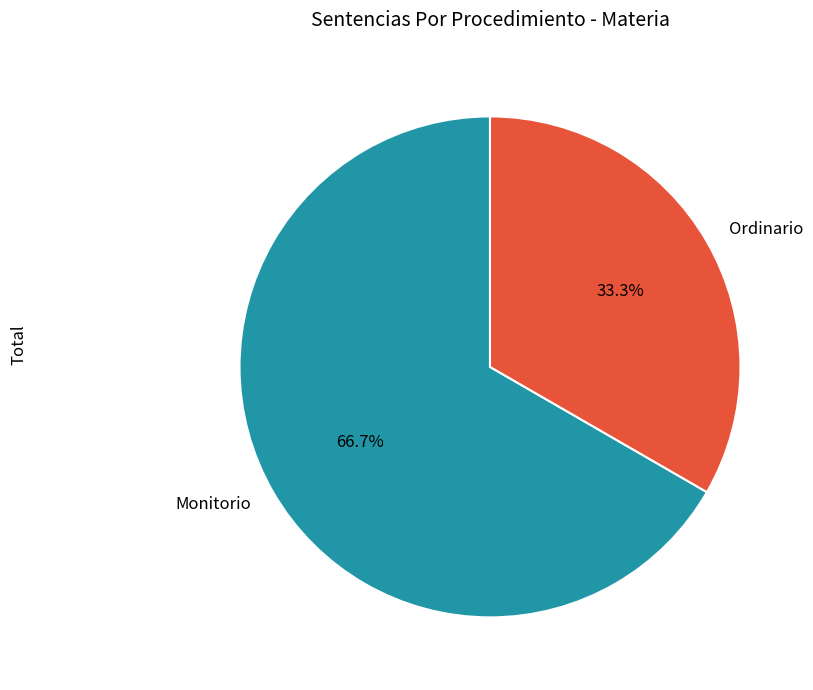

Which has a higher value, Monitorio or Ordinario?

Monitorio